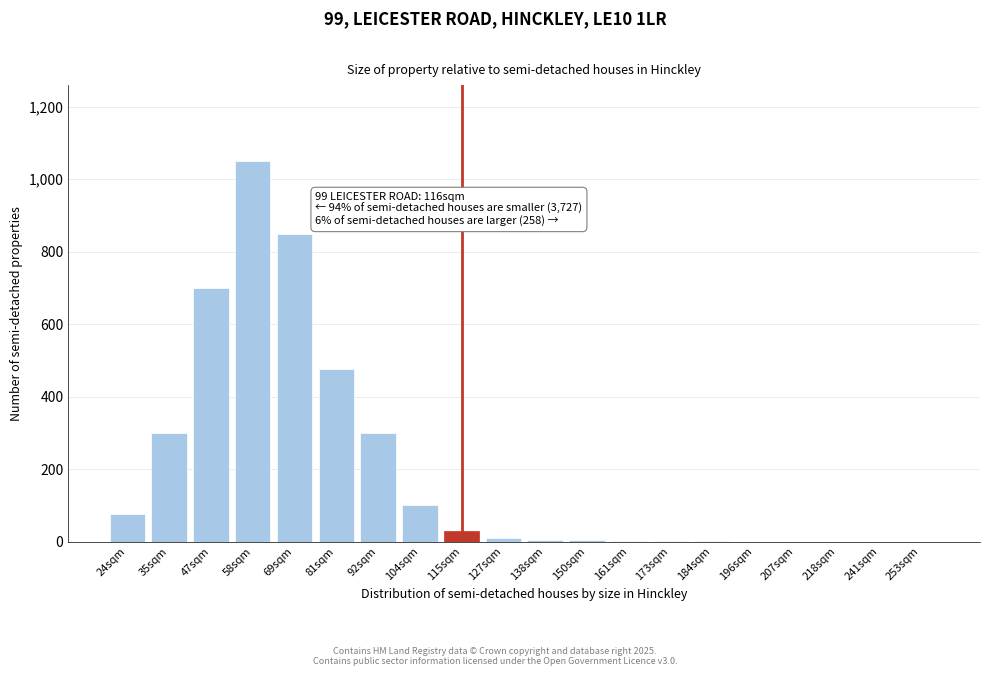

What is the sum of all values?

3902